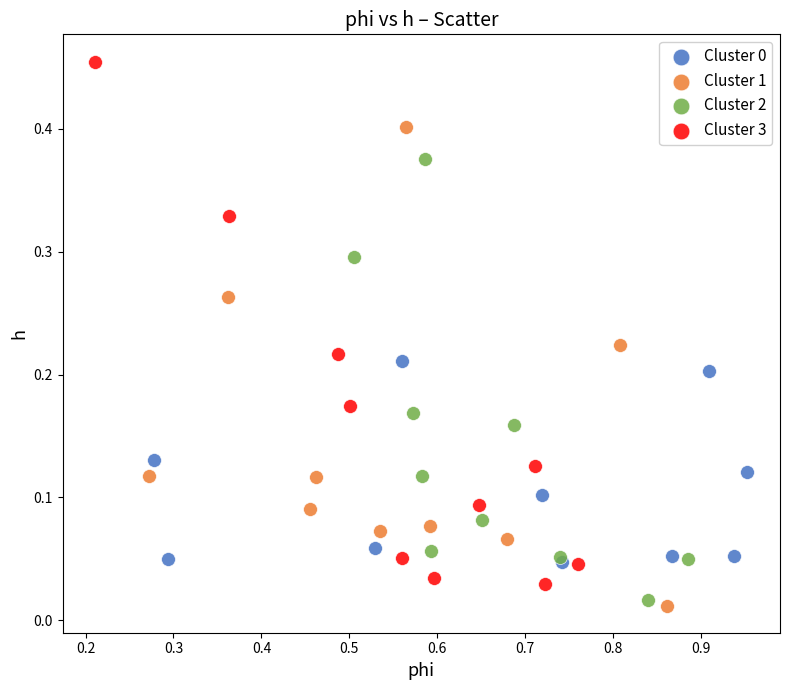

Which series reaches the maximum Y coordinate?

Cluster 3